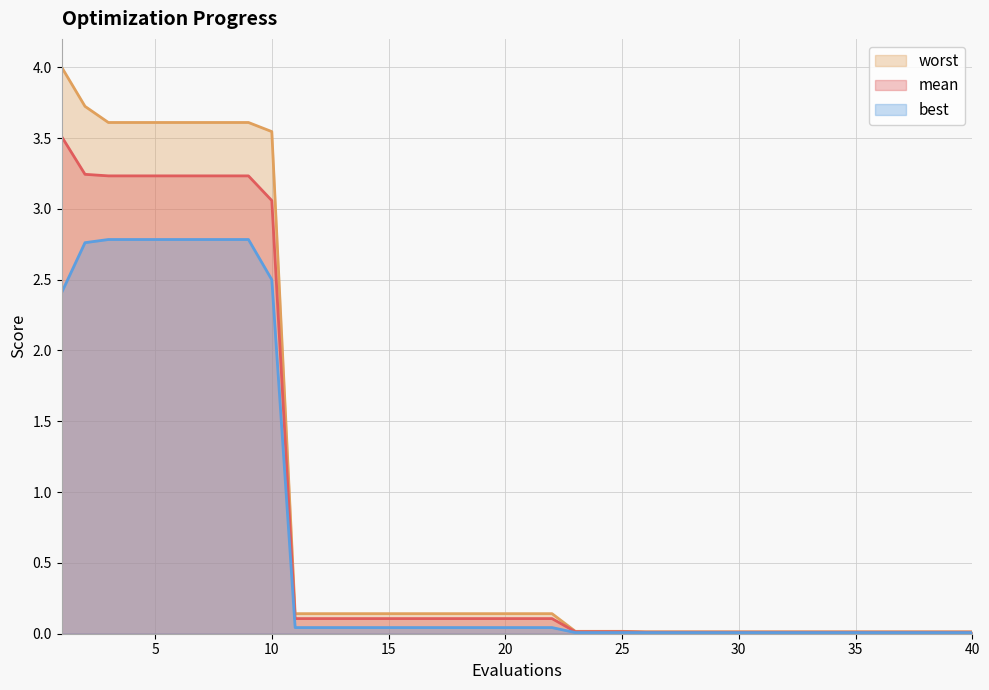

What are all the series names shown in the legend?

worst, mean, best